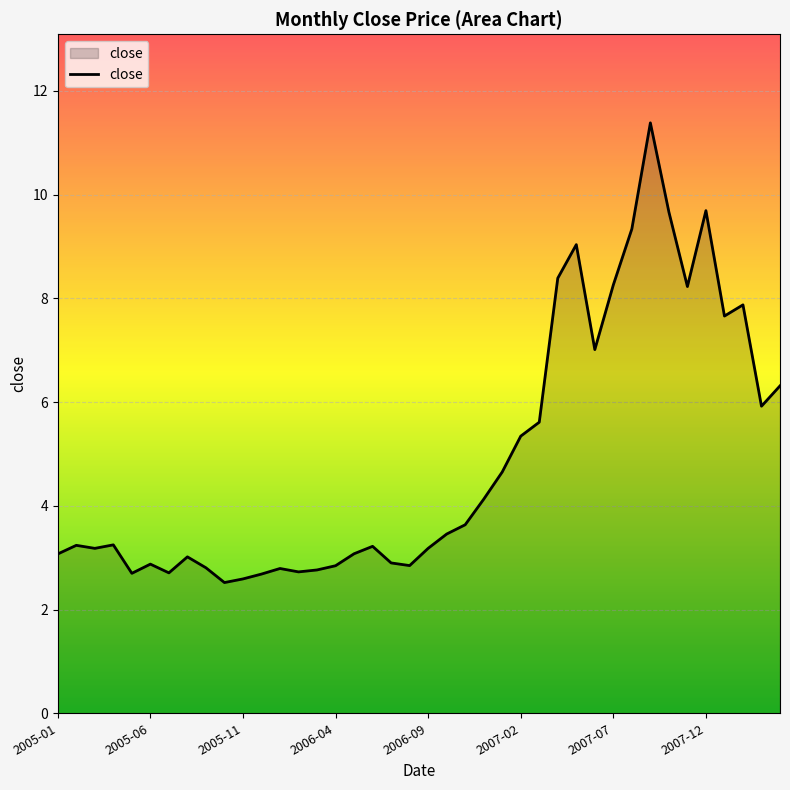

What is the difference between the maximum and minimum values?

8.9